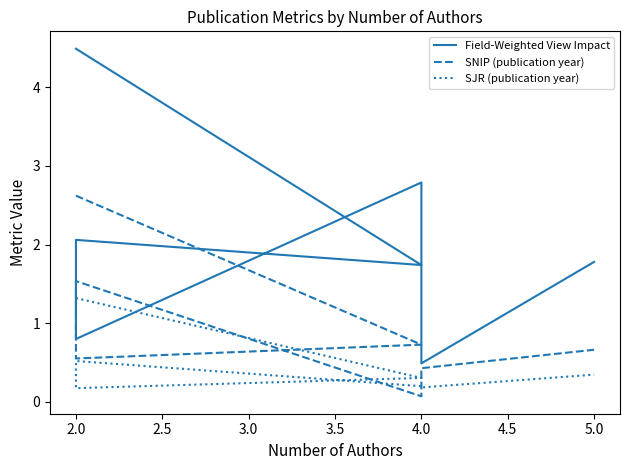

Which series has the widest spread of values?

Field-Weighted View Impact